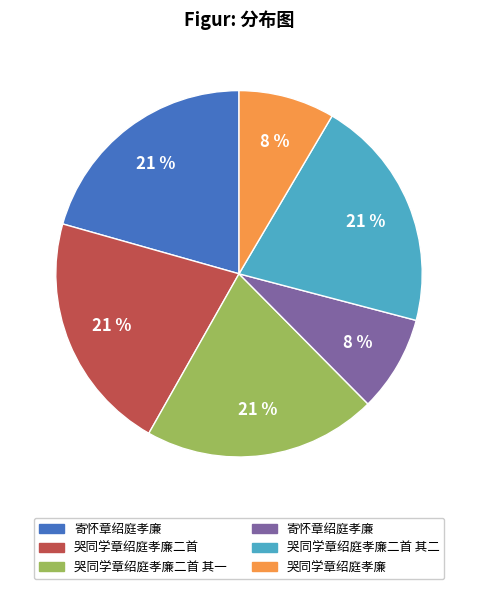

To the nearest percent, what is the average slice percentage?

17%